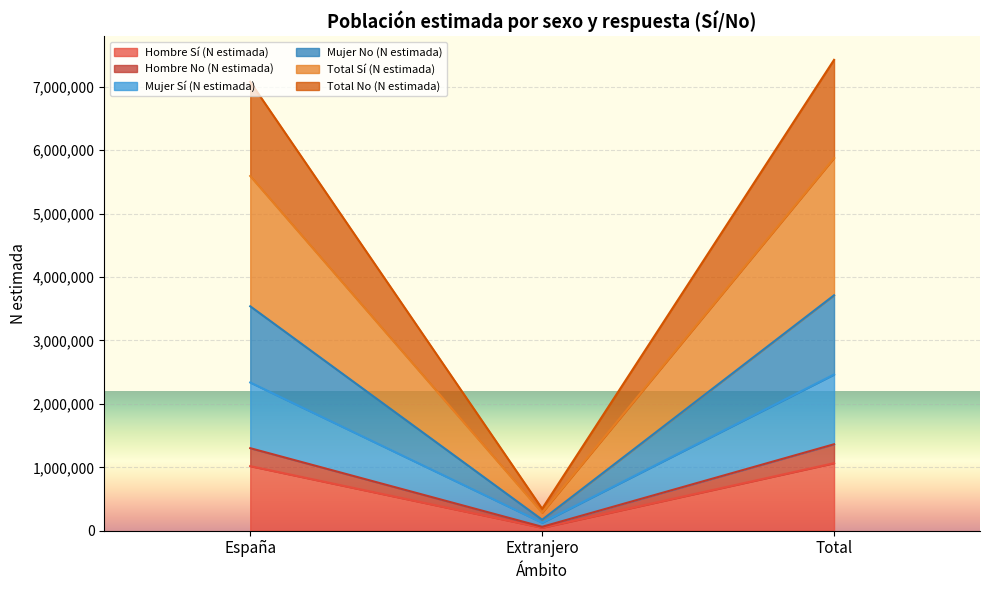

Does the chart display data point markers on the line(s)?

No